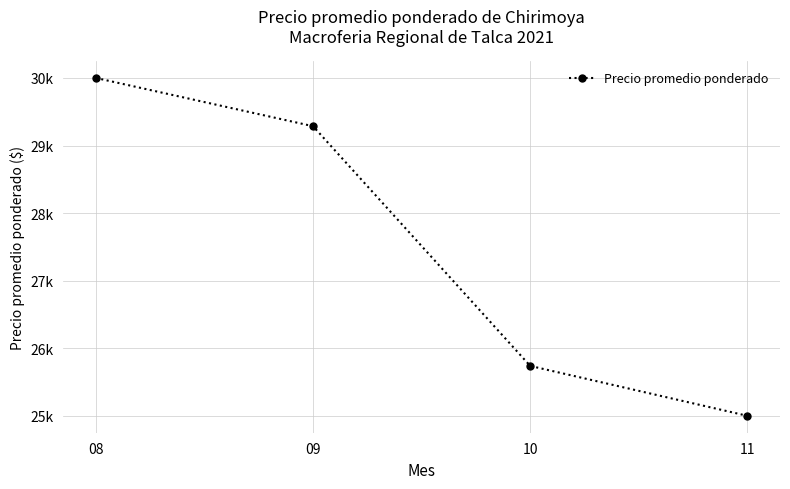

Reading right to left, transcribe all the data shown in this chart.

25000.0	25738.5	29285.7	30000.0